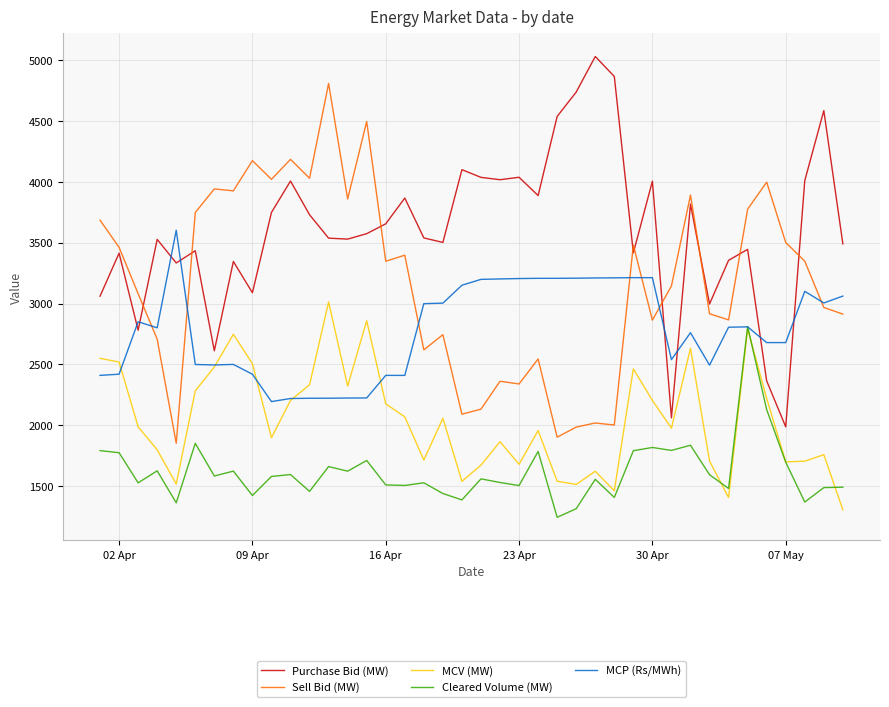

In Sell Bid (MW), how many points are lower than both neighbors (excluding endpoints)?

13